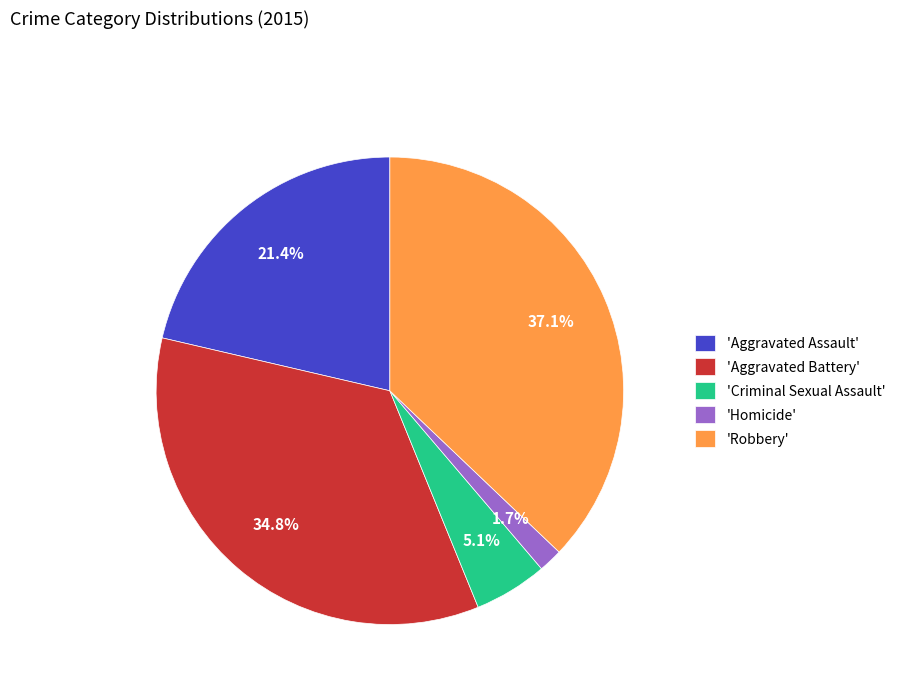

Which has a higher value, 'Criminal Sexual Assault' or 'Aggravated Battery'?

'Aggravated Battery'